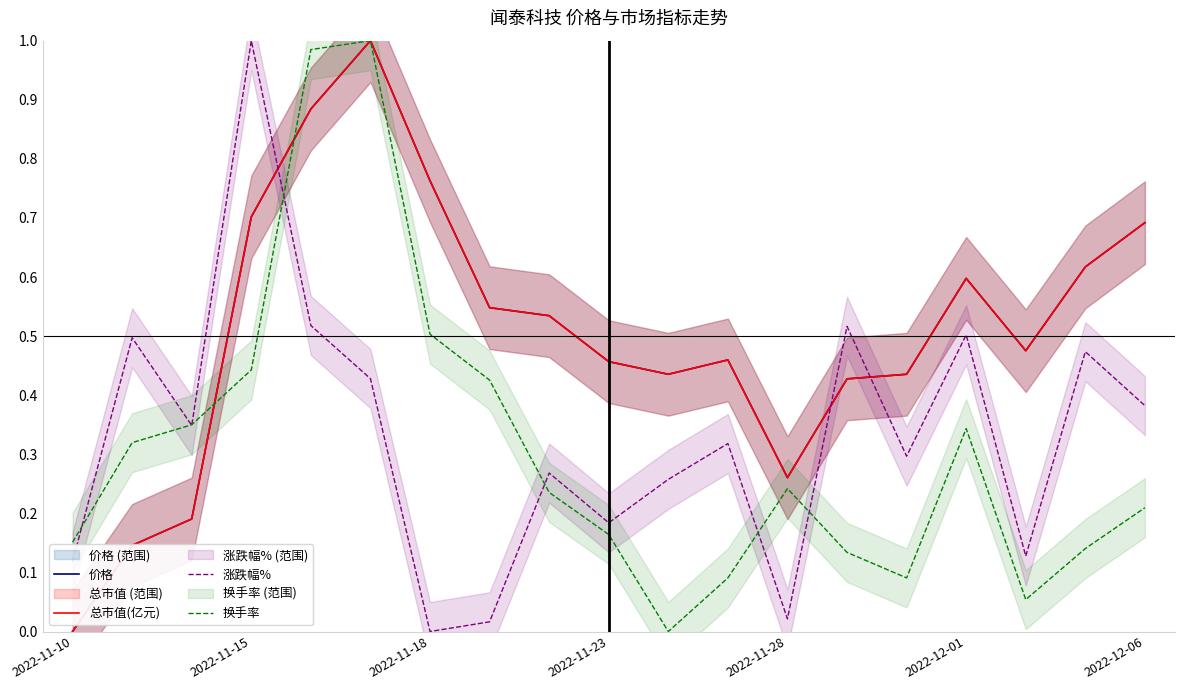

Which series has the largest range (max minus min)?

价格